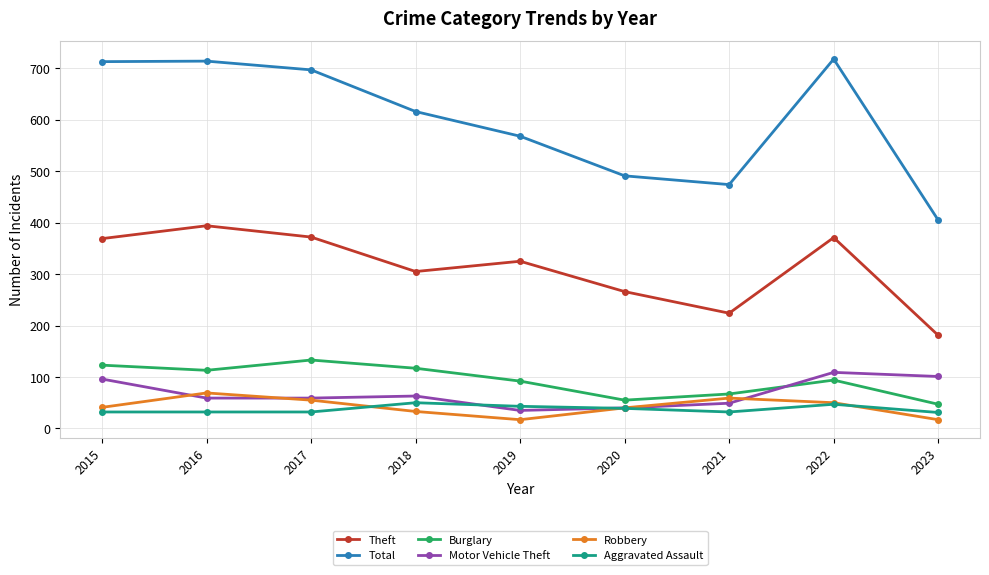

What is the spread (max minus min) of values at 2022?

671